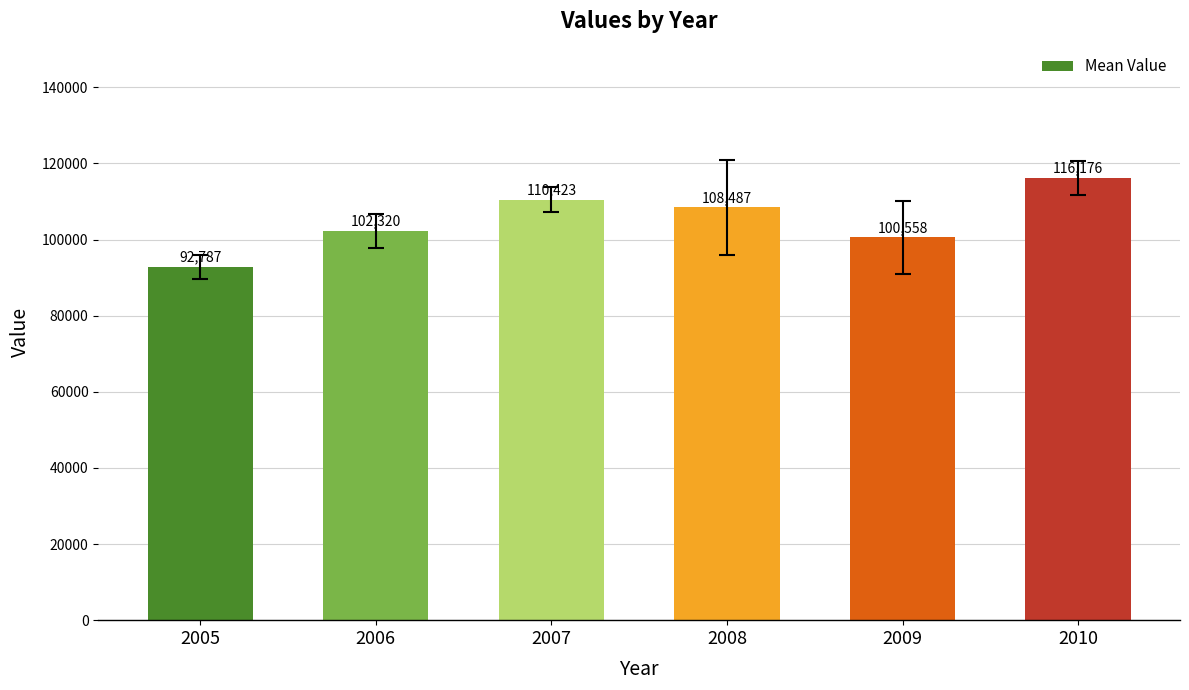

Between 2008 and 2007, which is larger?

2007